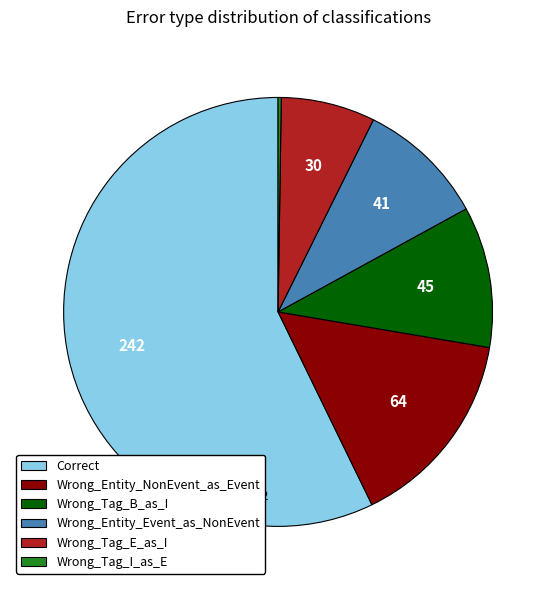

Does Correct account for over 50% of the chart?

Yes